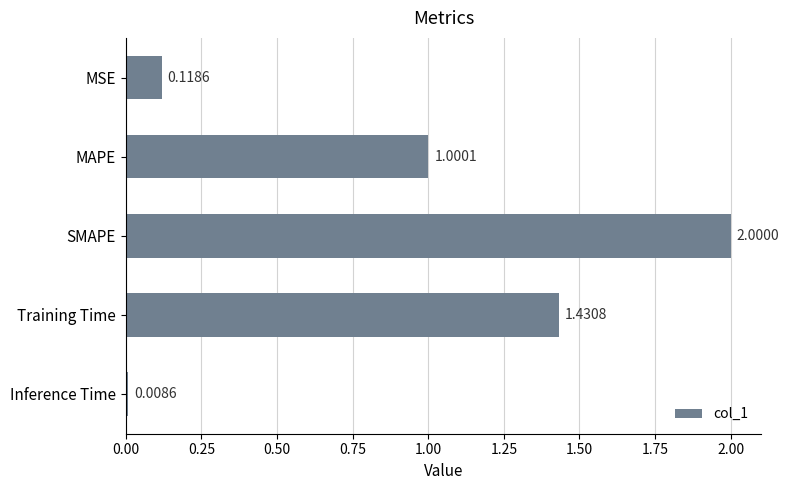

What is the label of the 1st bar from the bottom?

Inference Time